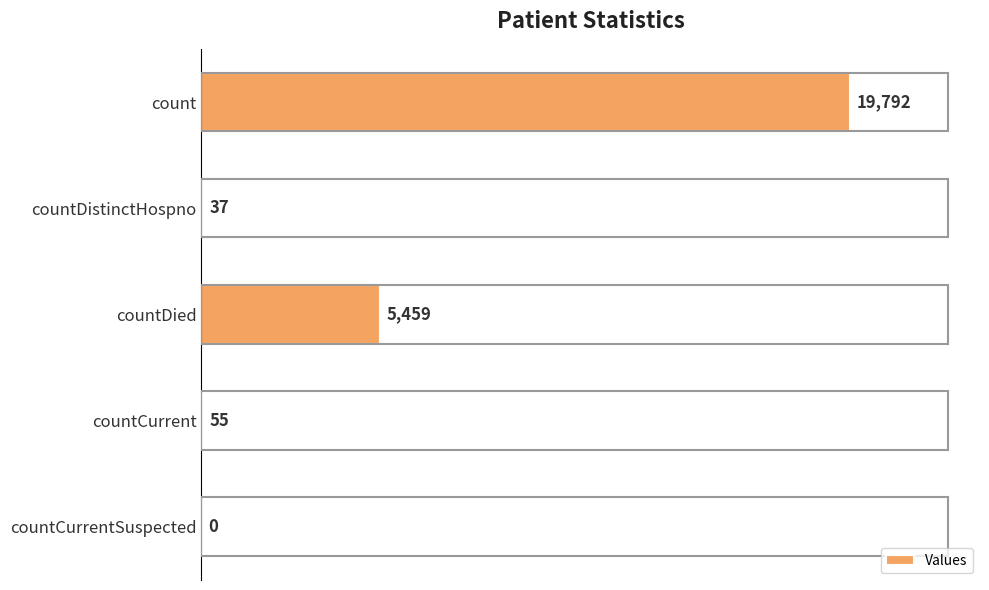

What is the sum of the values at countCurrent and countDied?

5514